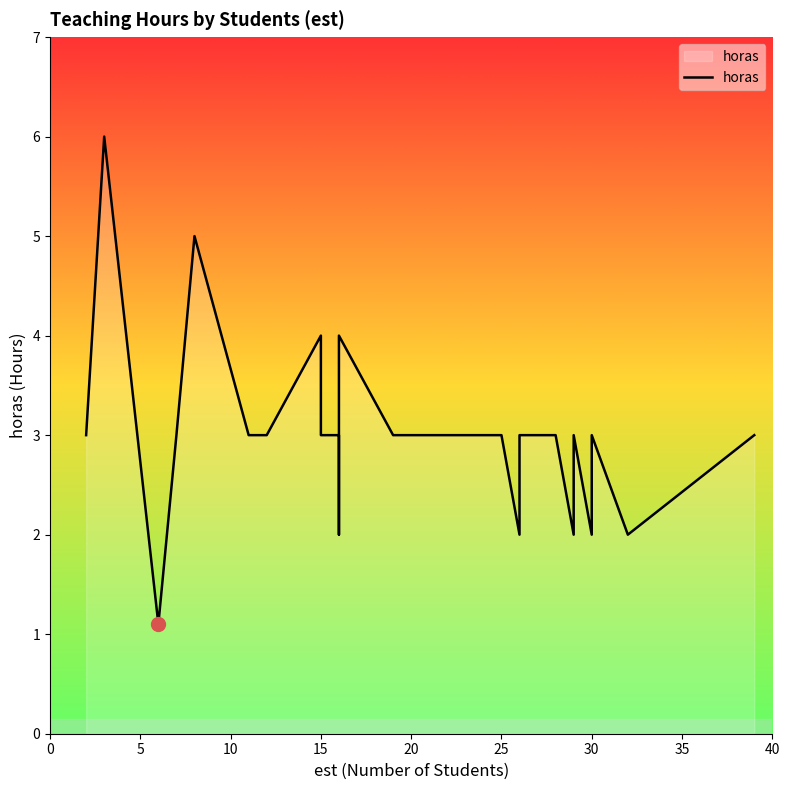

True or false: the data shows 9.6 at 5.

False